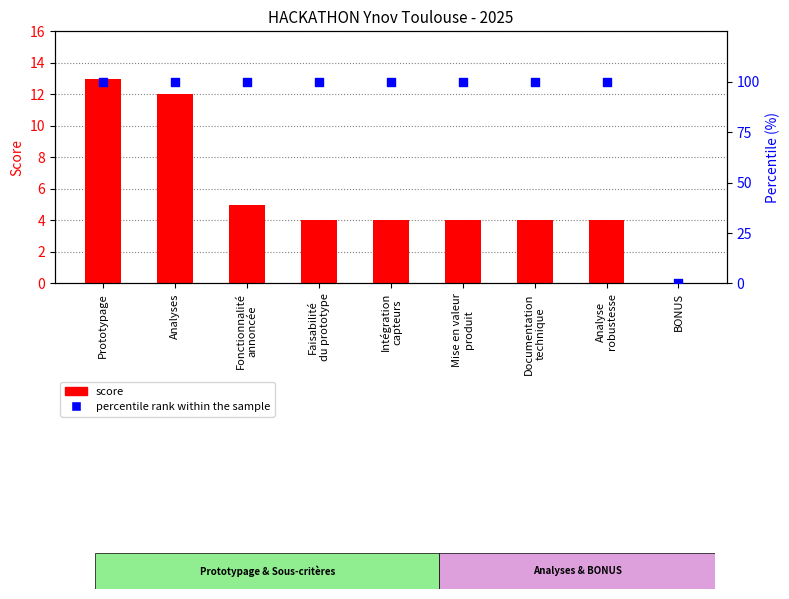

At which category is the sum across all series the highest?

Prototypage